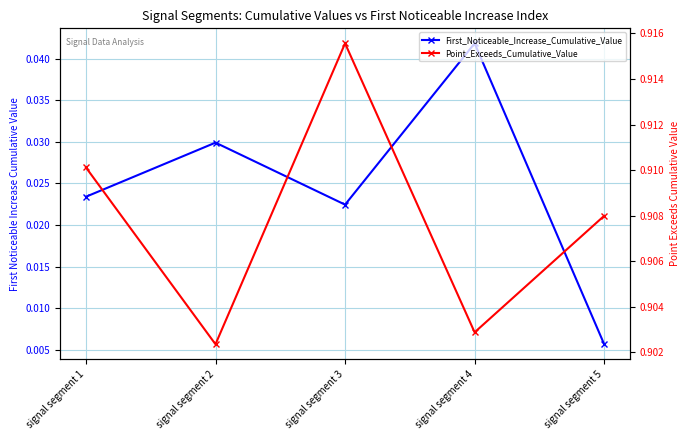

True or false: First_Noticeable_Increase_Cumulative_Value and Point_Exceeds_Cumulative_Value cross at least once.

False